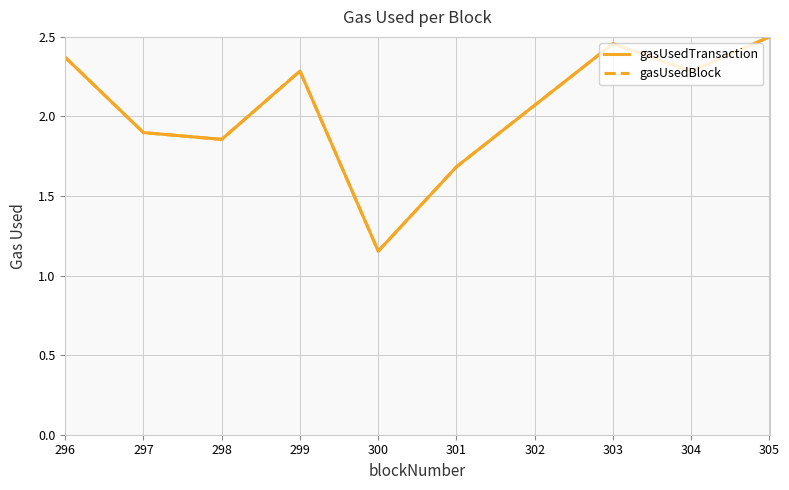

Is this an area chart (filled region under the line)?

No